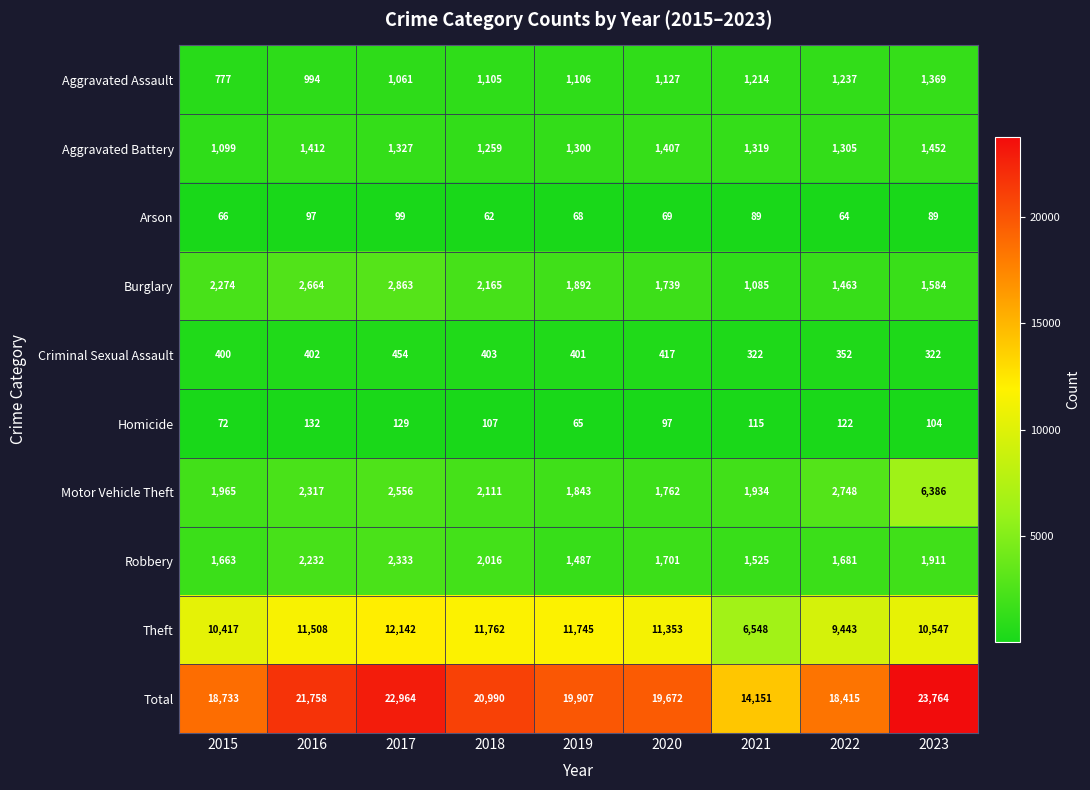

The Total series shows 18415 at 2022. True or false?

True